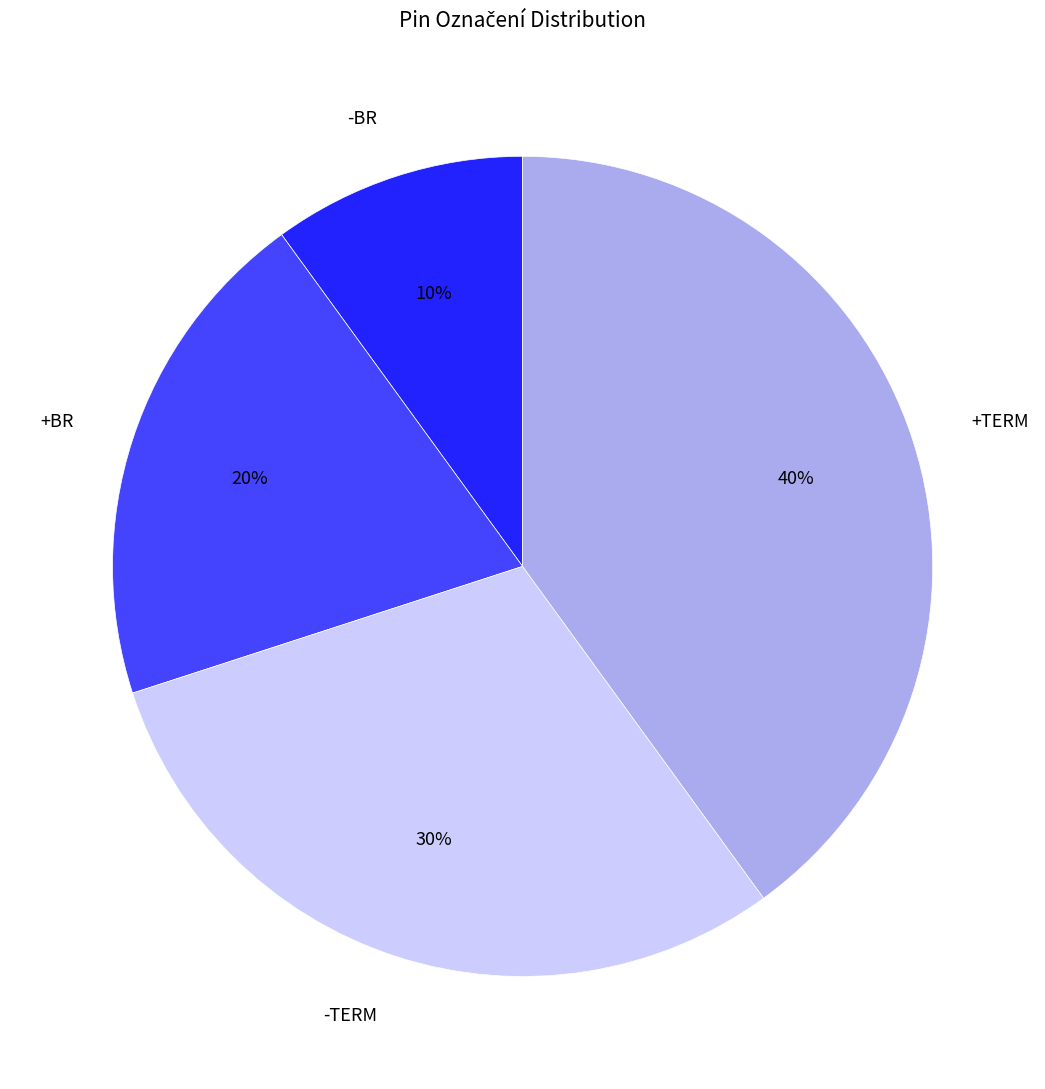

Between -BR and +BR, which is larger?

+BR